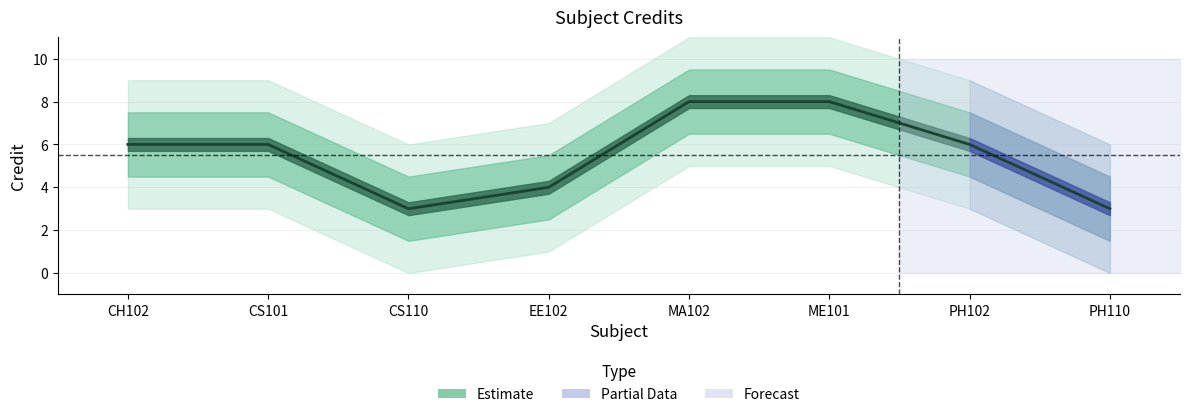

How many lines are shown in the chart?

1